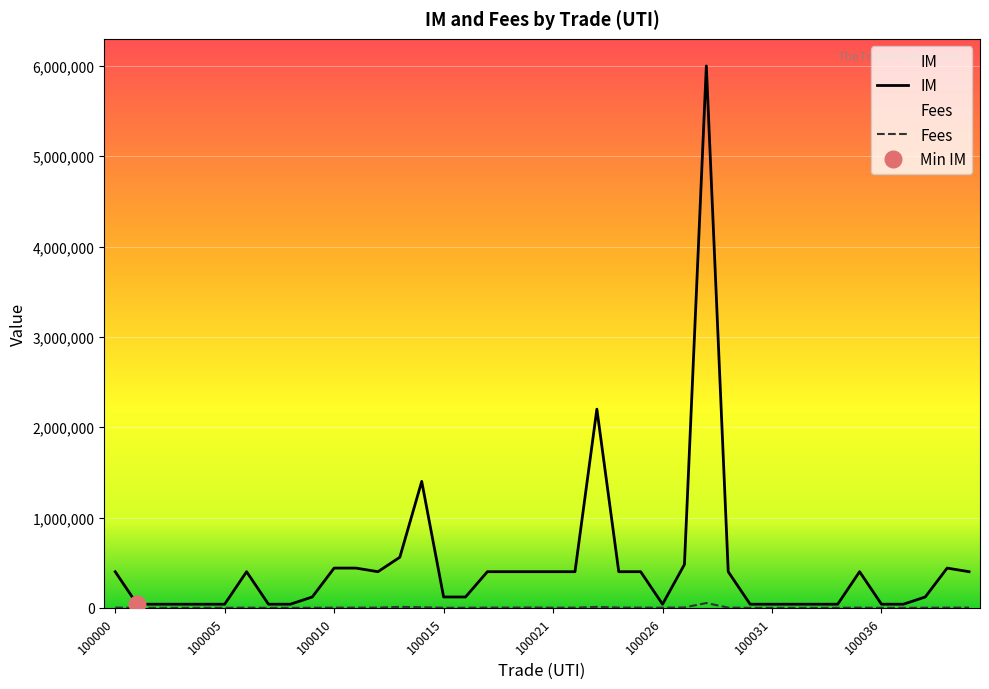

What is the spread (max minus min) of values at 100004?

39250